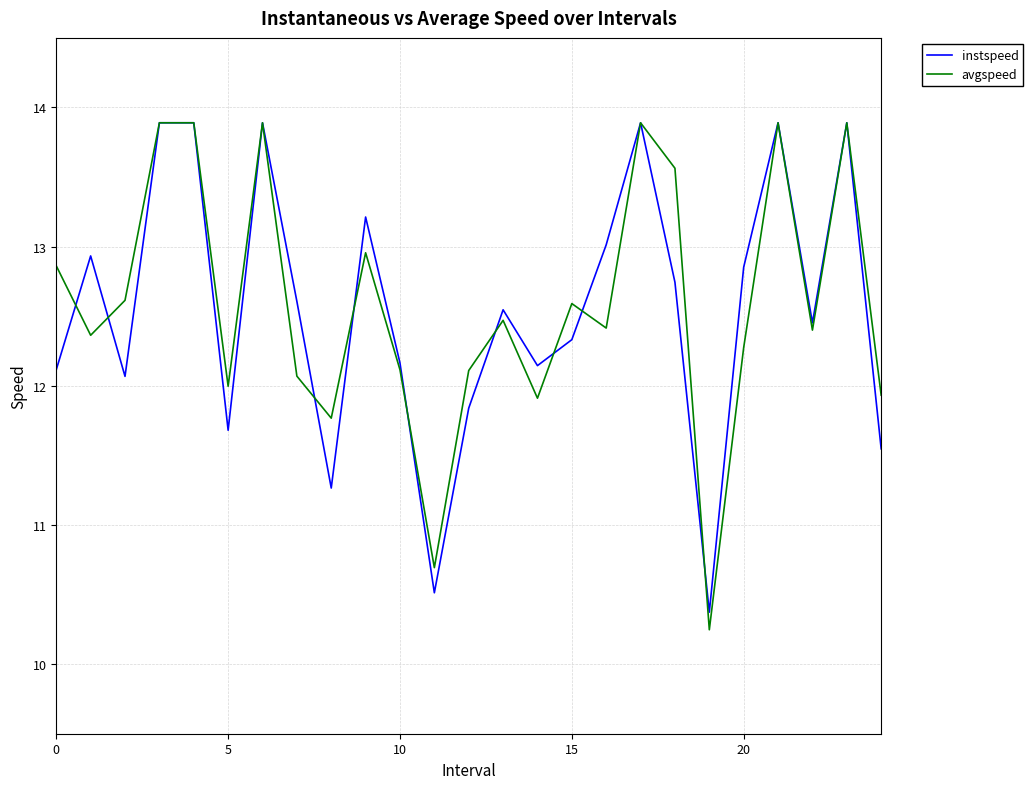

What is the difference between the second highest and minimum values in the instspeed series?

3.5